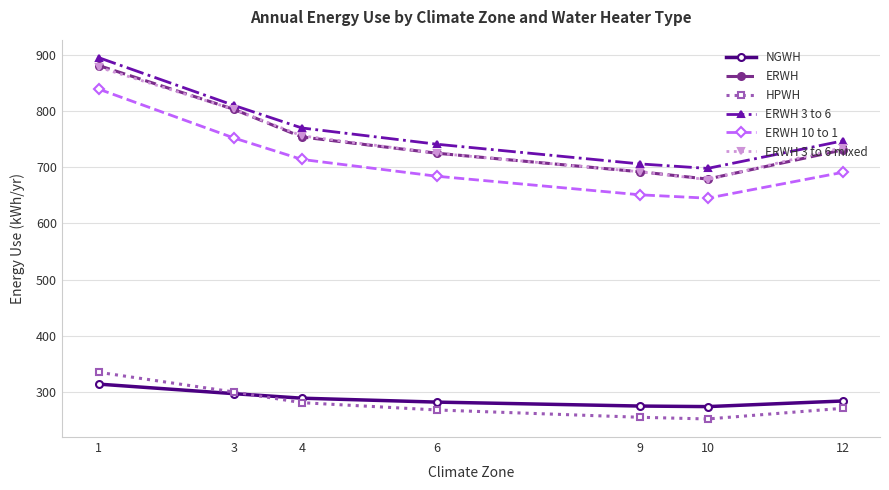

Which category has the highest value in the ERWH series?

1